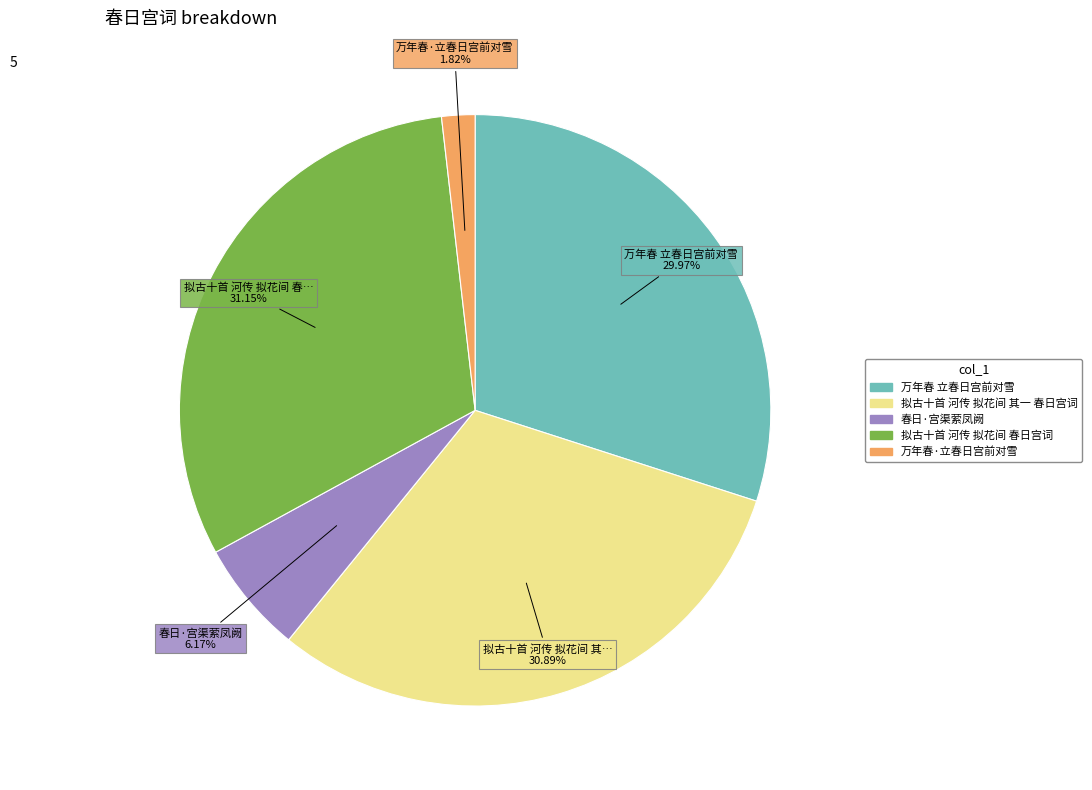

Between 万年春·立春日宫前对雪 and 春日·宫渠萦凤阙, which is larger?

春日·宫渠萦凤阙